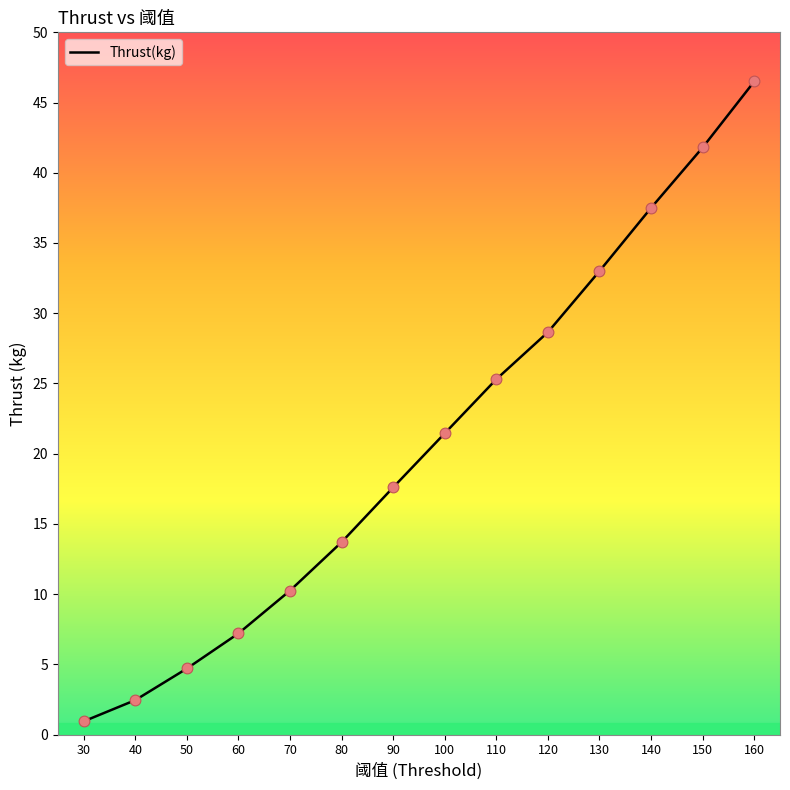

Which has a higher value, 160 or 70?

160